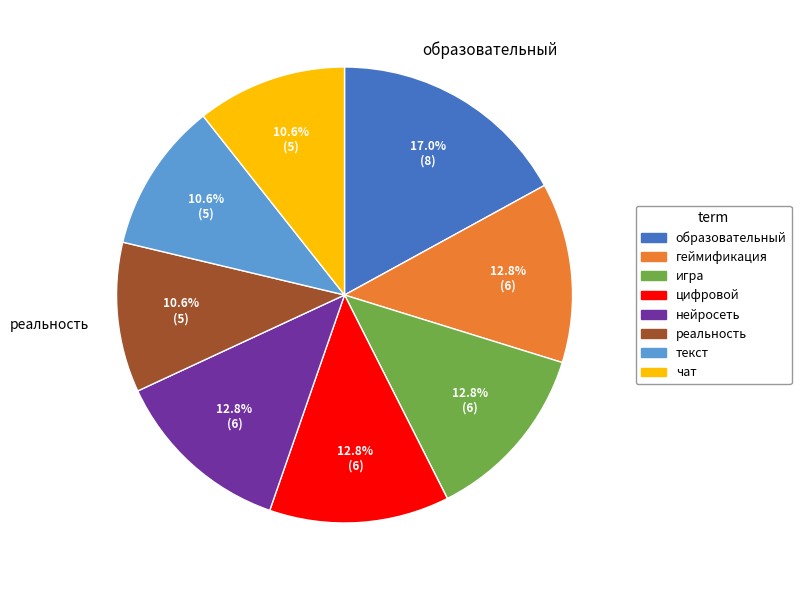

What percentage is the образовательный slice, to the nearest percent?

17%